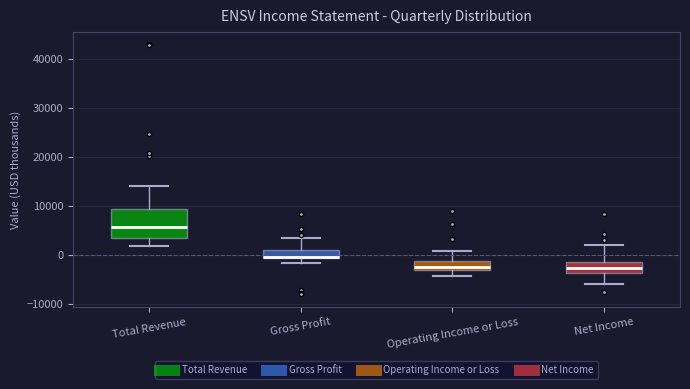

Comparing the boxes themselves (not the whiskers), which one is the tallest?

Total Revenue